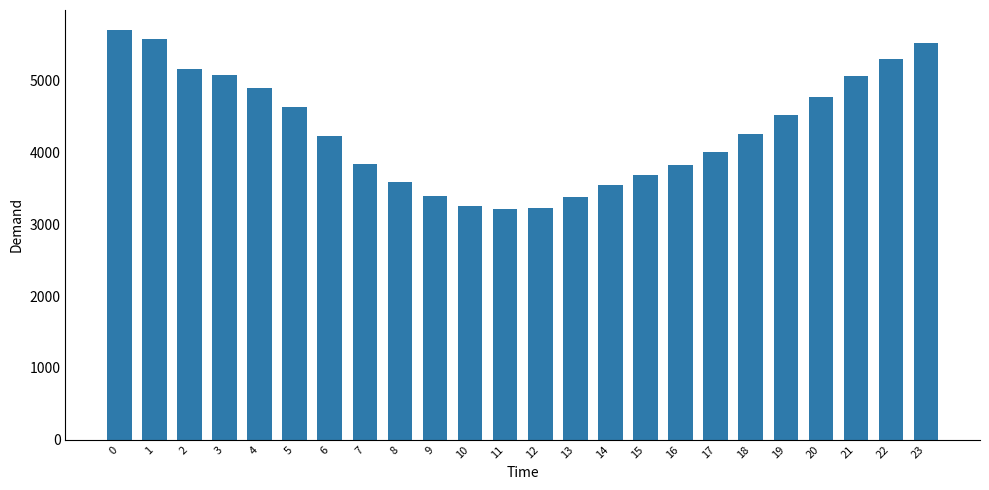

What is the value of the 3rd bar from the left?

5167